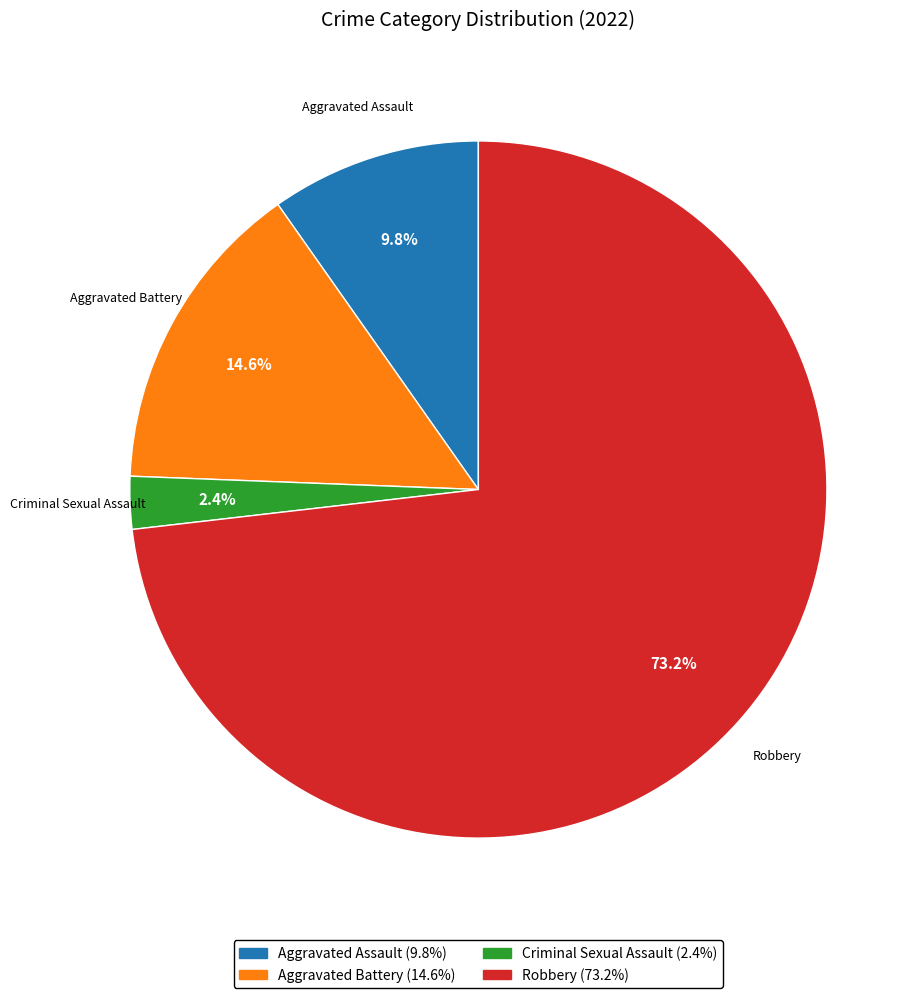

To the nearest percent, what is the difference between the Aggravated Battery and Robbery slice percentages?

59%